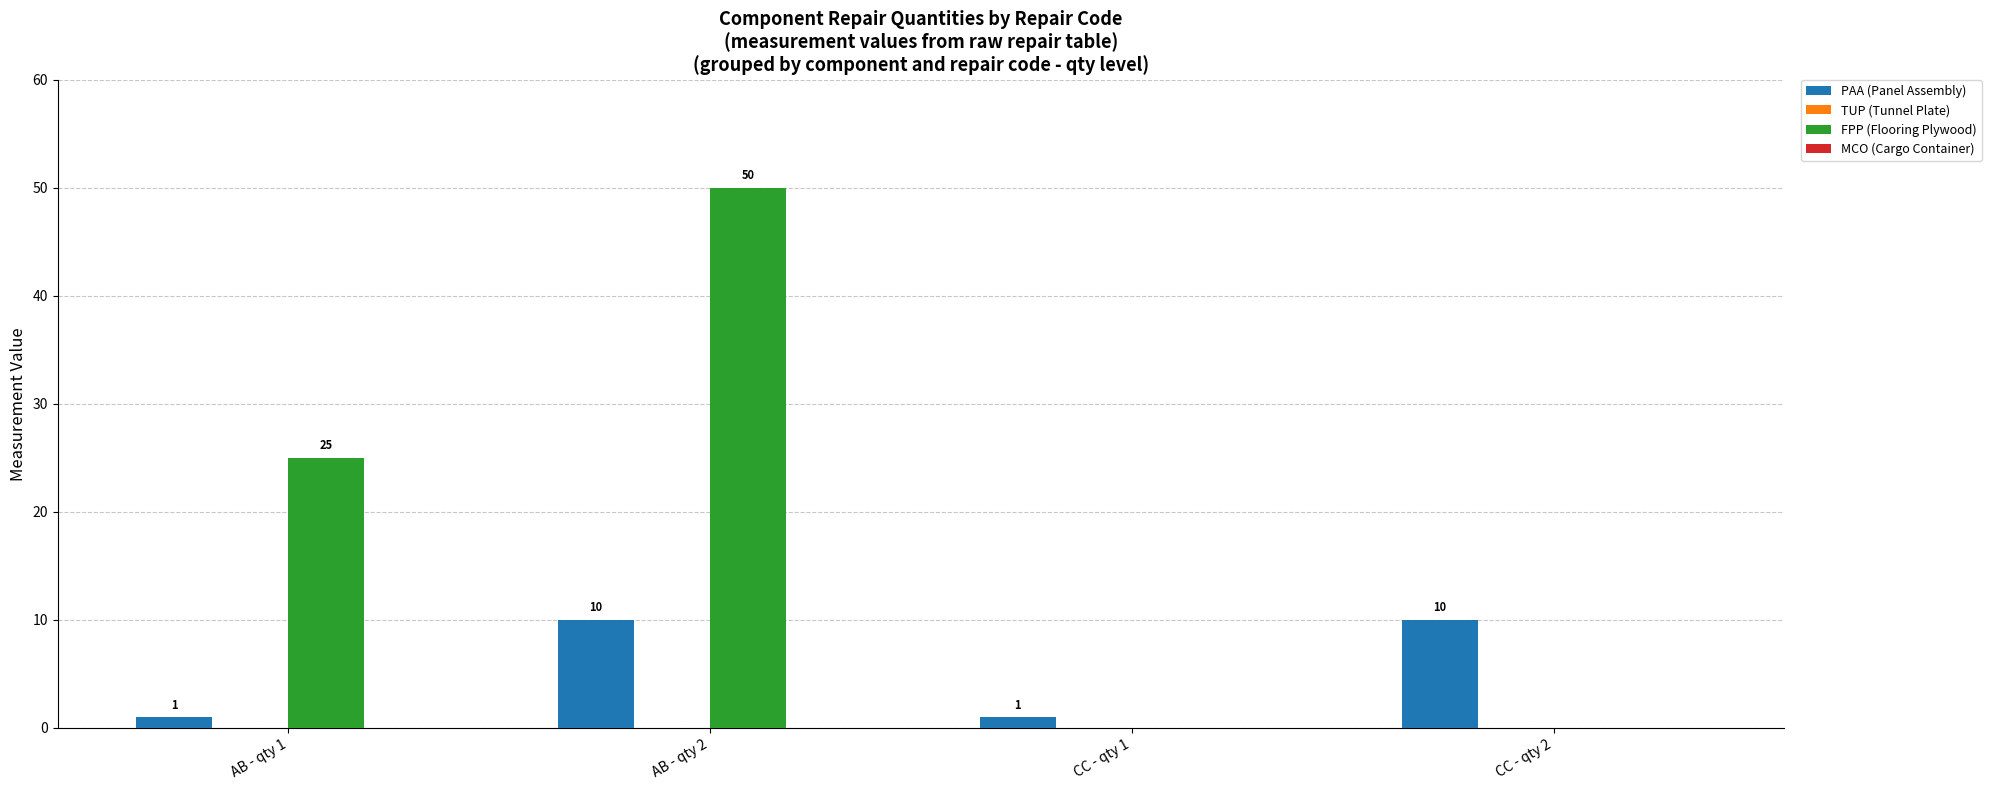

What is the sum of all PAA (Panel Assembly) values?

22